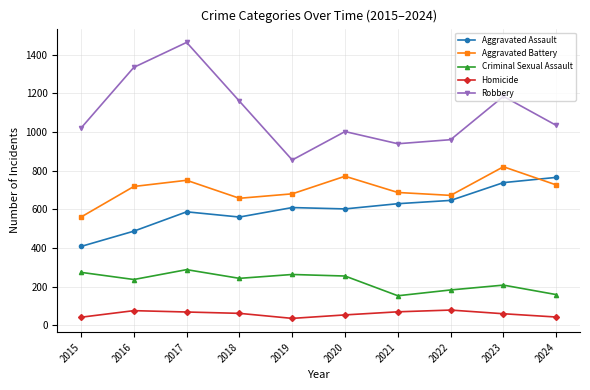

How many data points in Aggravated Battery are less than 718?

5